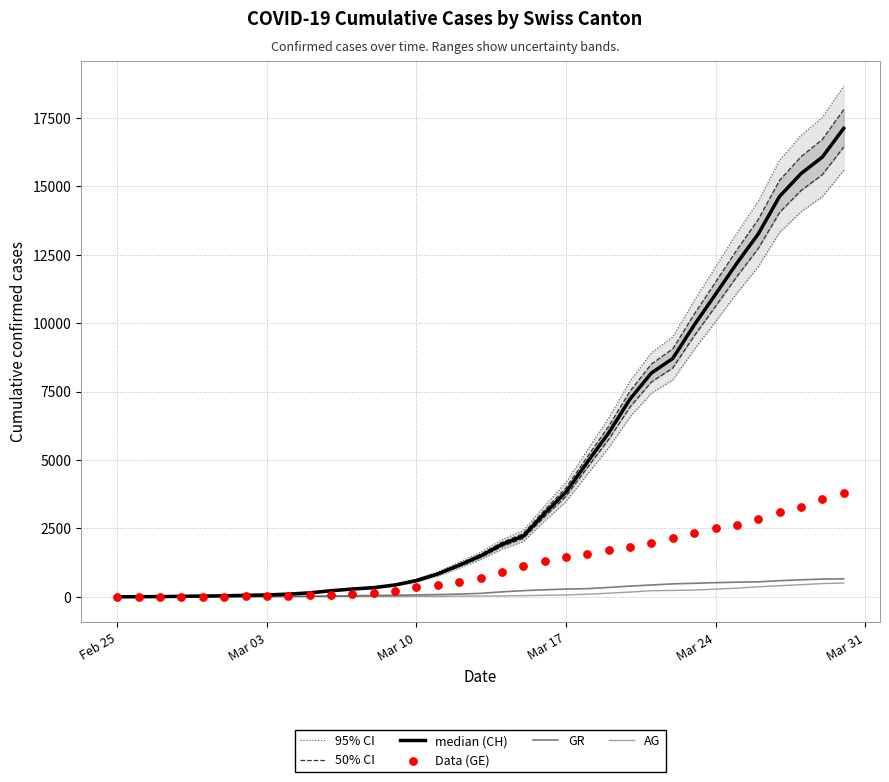

Which series has the largest total across all categories?

95% CI